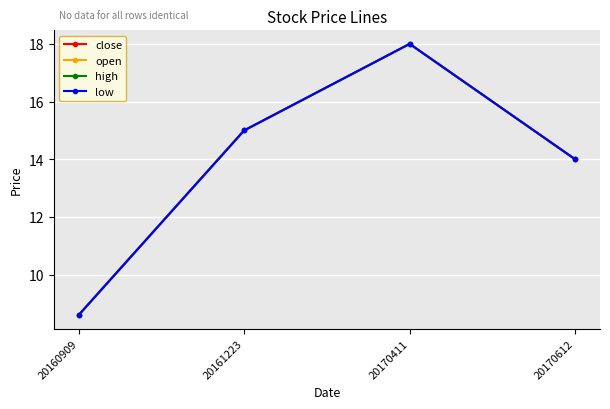

What is the total value across all series at 20170411?

72.0